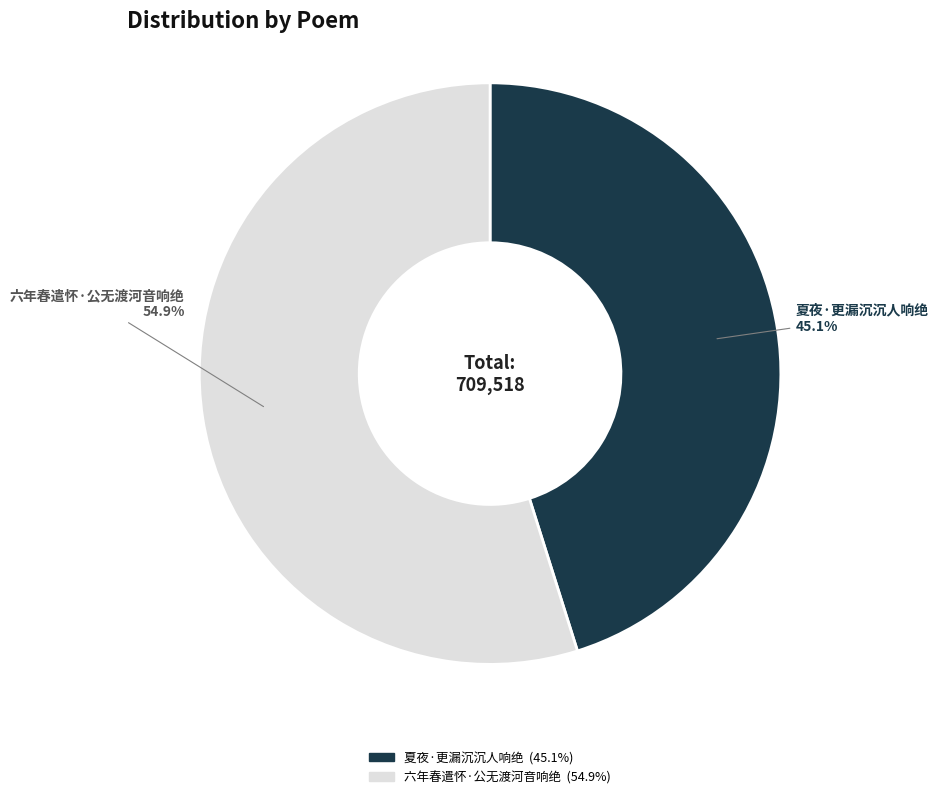

Approximately how many times larger is the value at 夏夜·更漏沉沉人响绝 compared to 六年春遣怀·公无渡河音响绝?

0.8